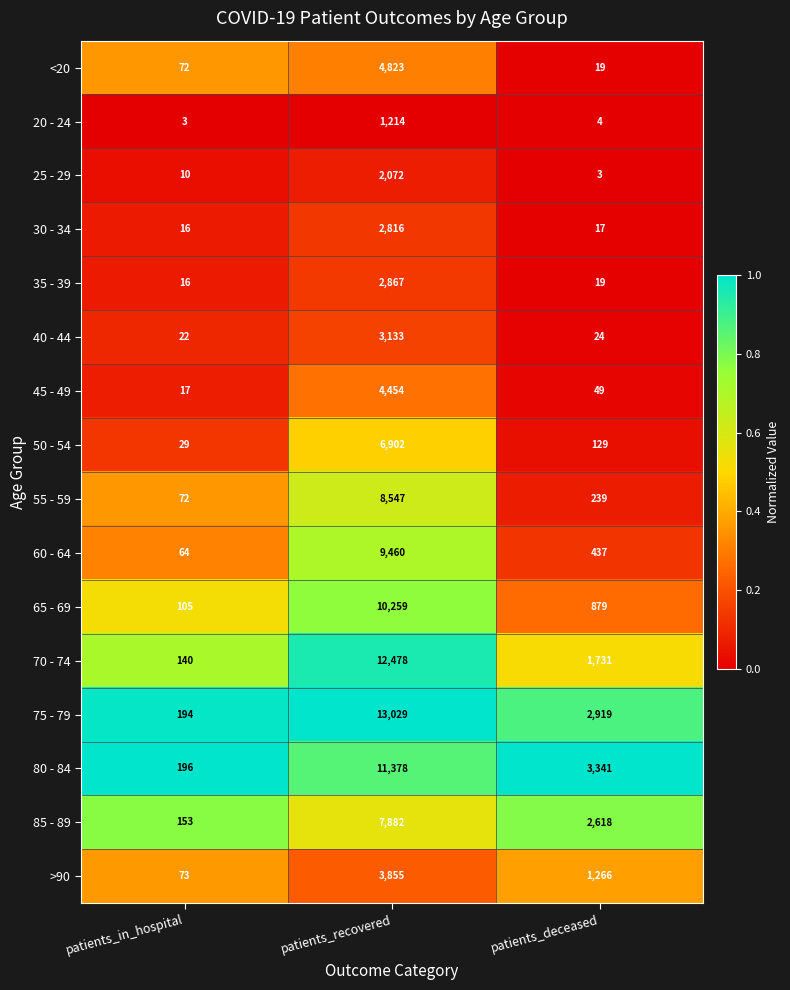

Rank the series at patients_recovered from lowest to highest value.

20 - 24, 25 - 29, 30 - 34, 35 - 39, 40 - 44, >90, 45 - 49, <20, 50 - 54, 85 - 89, 55 - 59, 60 - 64, 65 - 69, 80 - 84, 70 - 74, 75 - 79